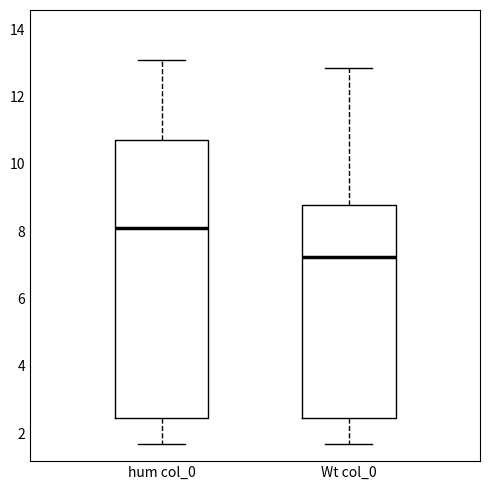

Where does the lower whisker of the box for hum col_0 end on the y-axis? The values are not printed on the chart, so give them approximately, as read against the axis.

1.6